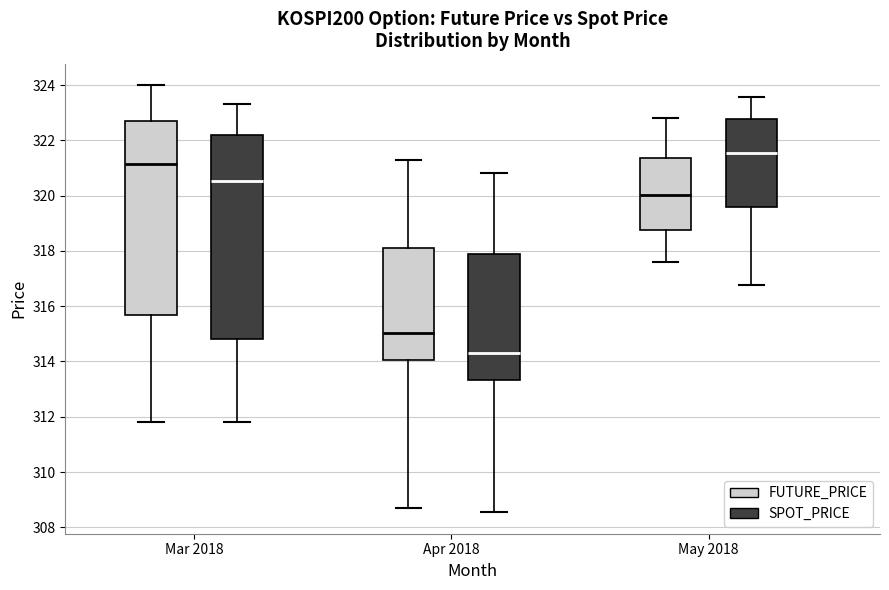

Reading left to right, transcribe this box plot: for each box, give where its median line is, the range the box spans, and where its two whiskers end, as read against the y-axis. The values are not printed on the chart, so give them approximately, as read against the axis.

Mar 2018 (FUTURE_PRICE): median 321.2, box 315.6 to 322.8, whiskers 311.8 to 324.0
Mar 2018 (SPOT_PRICE): median 320.6, box 314.8 to 322.2, whiskers 311.8 to 323.4
Apr 2018 (FUTURE_PRICE): median 315.0, box 314.0 to 318.2, whiskers 308.8 to 321.4
Apr 2018 (SPOT_PRICE): median 314.4, box 313.4 to 317.8, whiskers 308.6 to 320.8
May 2018 (FUTURE_PRICE): median 320.0, box 318.8 to 321.4, whiskers 317.6 to 322.8
May 2018 (SPOT_PRICE): median 321.6, box 319.6 to 322.8, whiskers 316.8 to 323.6